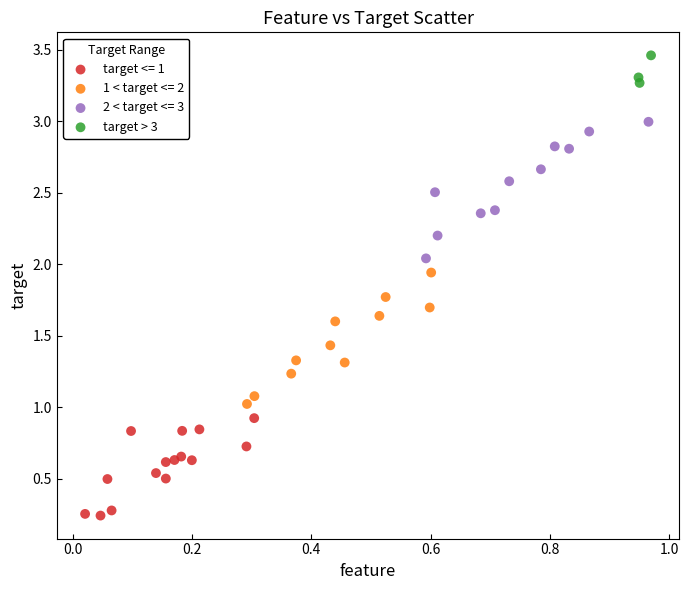

Which series contains the lowest Y value?

target <= 1